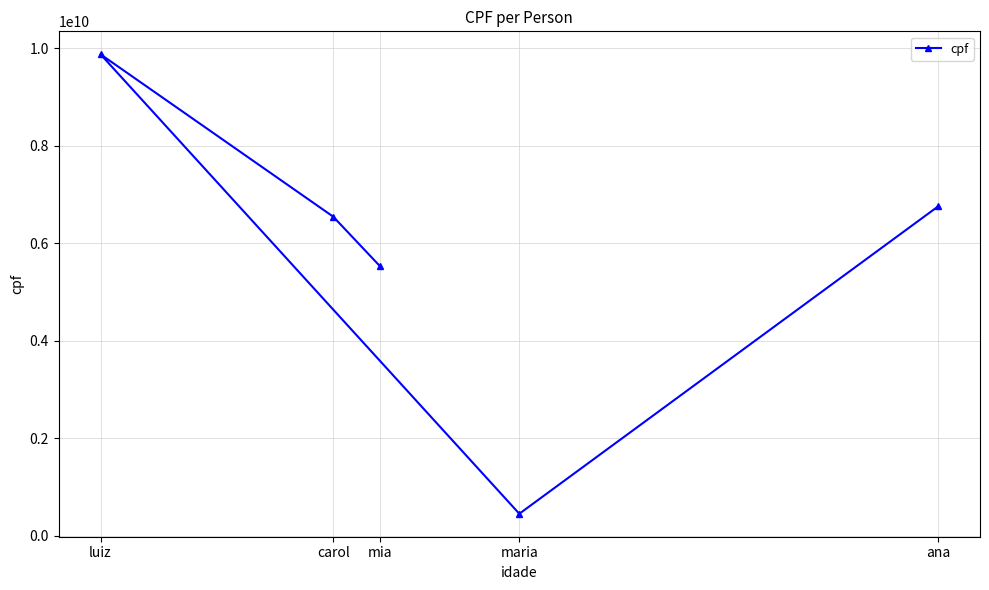

At which category does the chart reach its minimum across all series?

maria